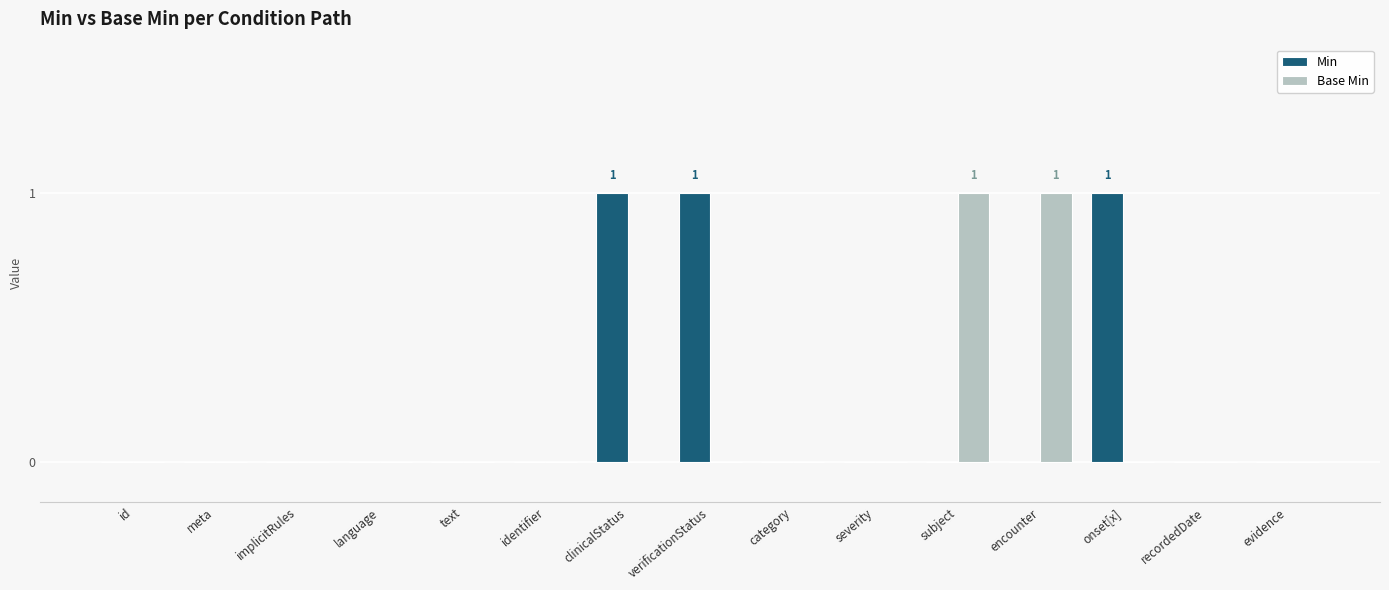

Which series changed the most between language and clinicalStatus?

Min